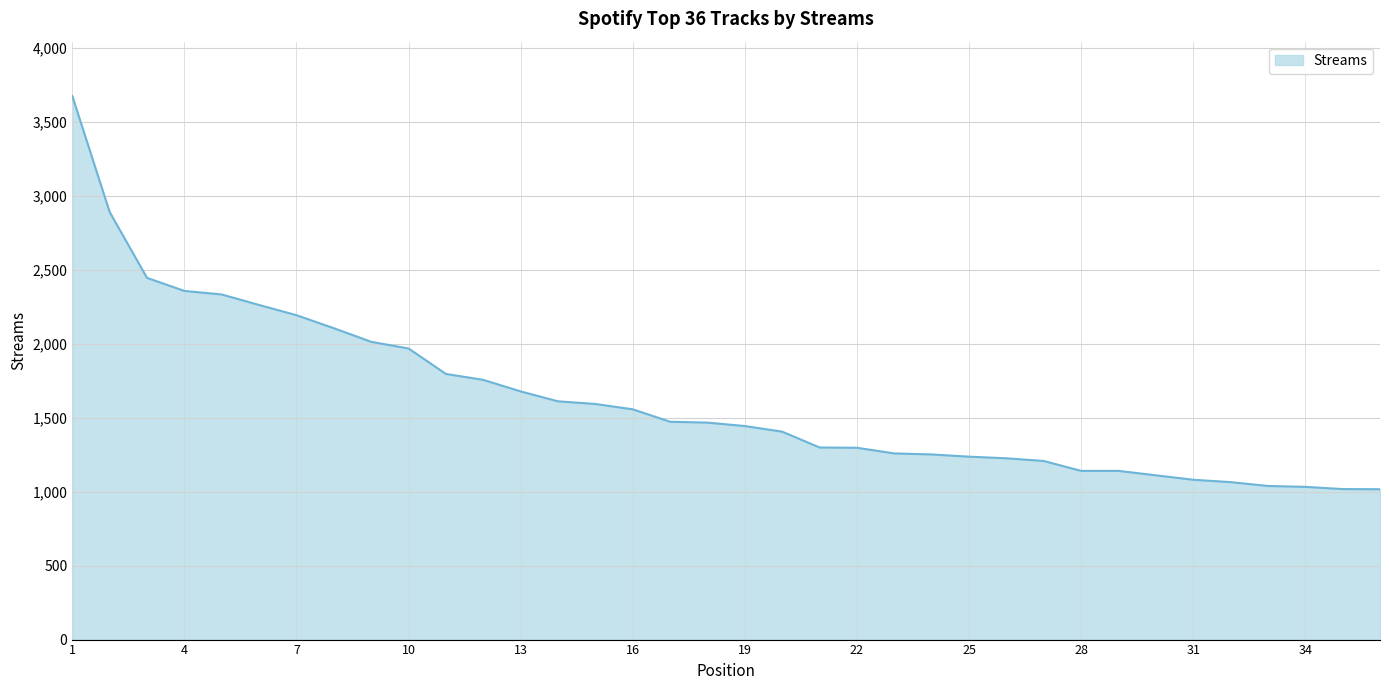

What is the difference between the maximum and minimum values?

2657